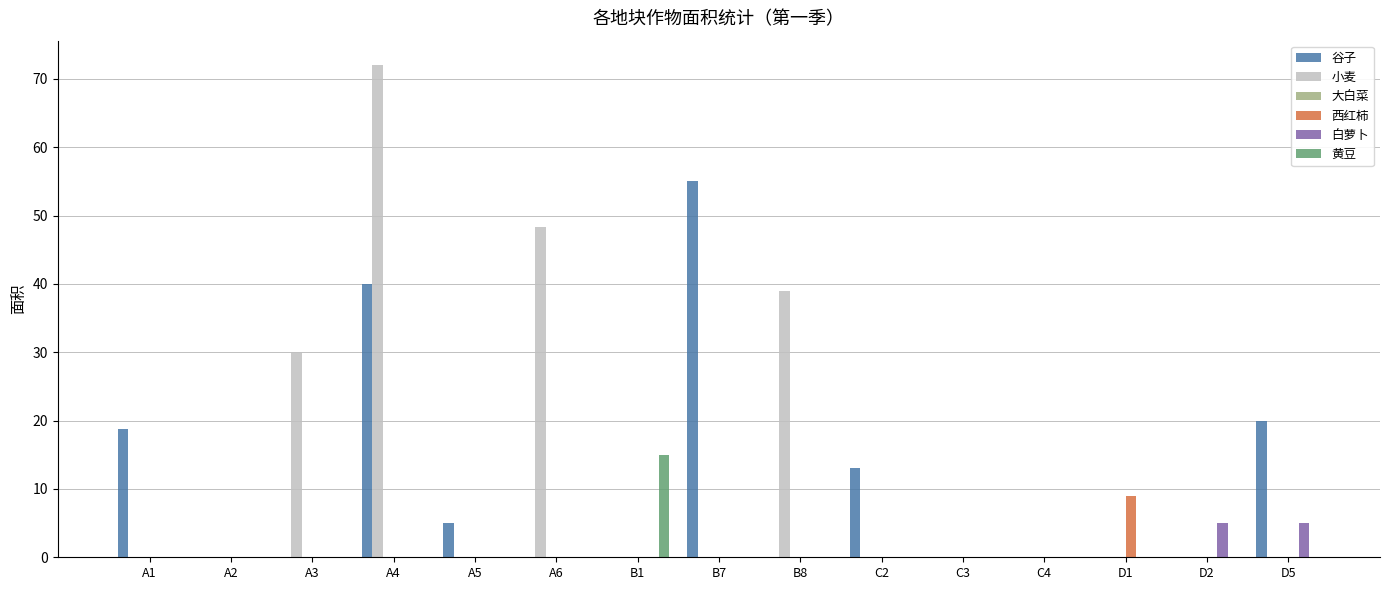

What is the total value across all series at D2?

5.0